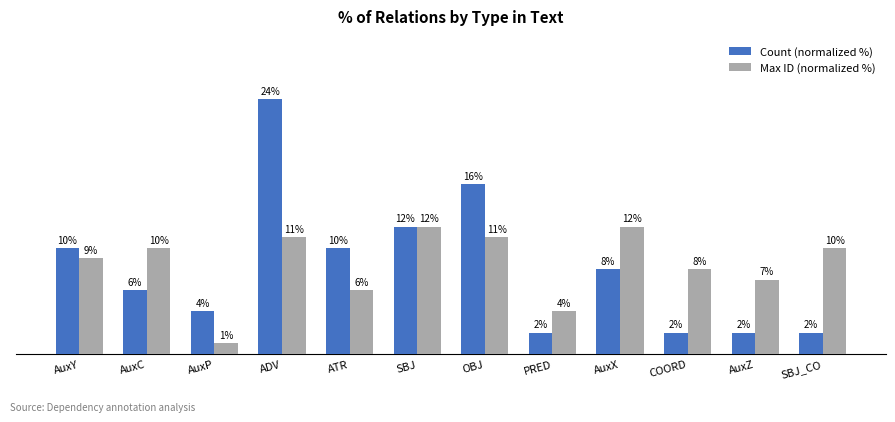

Between AuxY and AuxX, which series saw the biggest shift?

Max ID (normalized %)